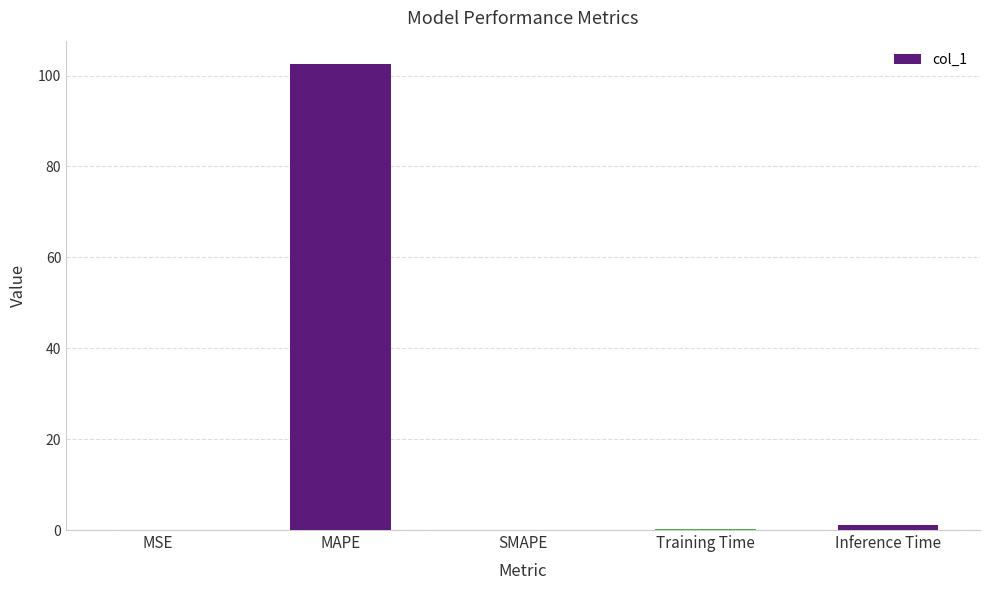

What is the change in value from MAPE to SMAPE?

-102.6